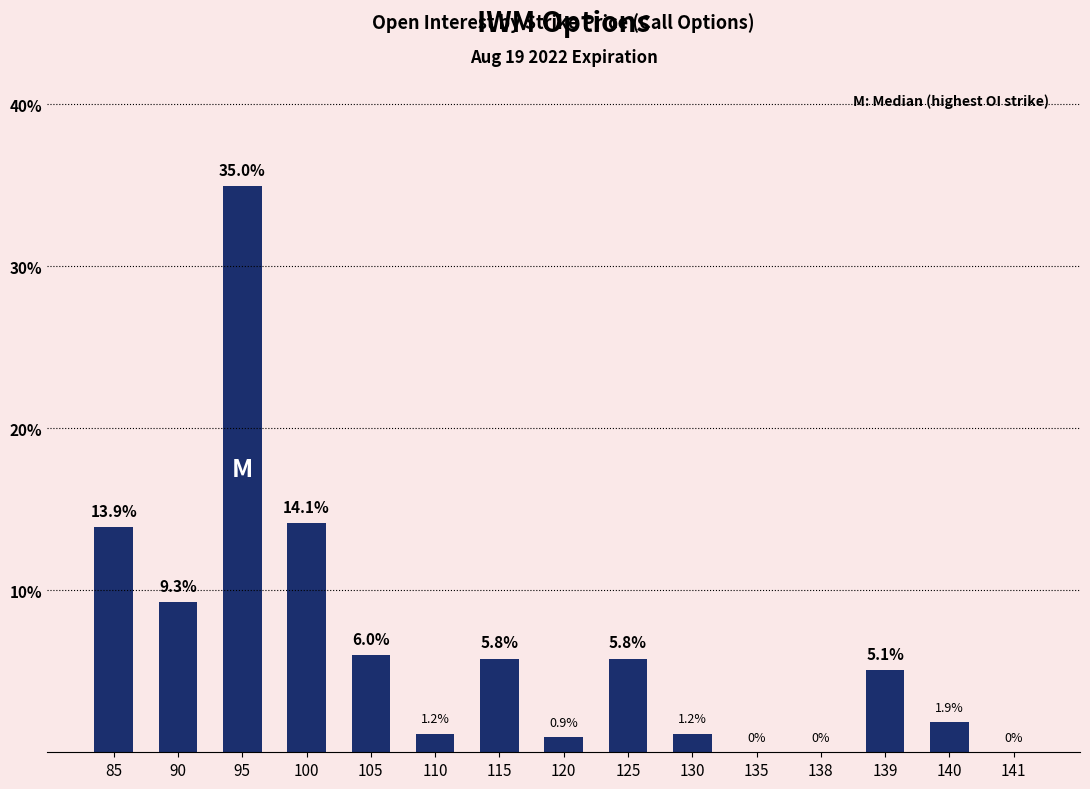

Read the value at 139.

5.1